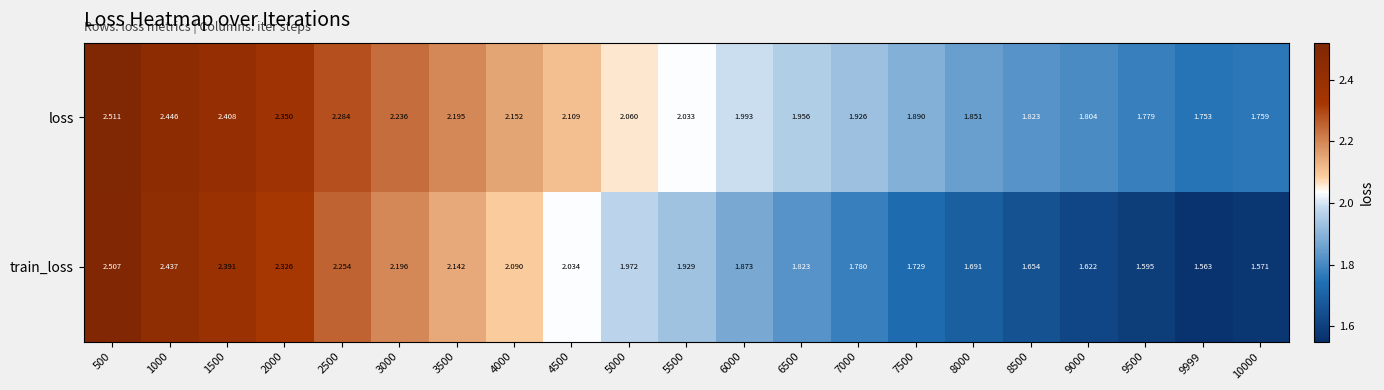

At 7500, list the series in order from smallest to largest.

train_loss, loss